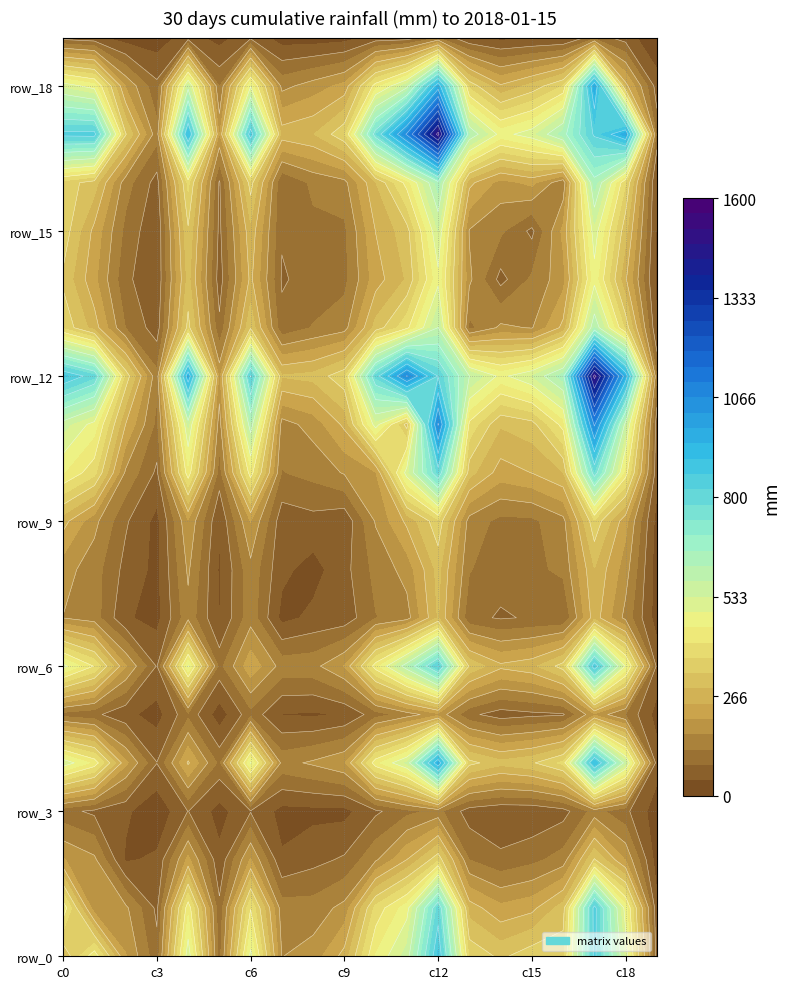

Reading left to right, what are all the values shown in this chart?

row_0: 292	440	208	96	522	105	506	163	182	262	454	551	873	361	319	355	351	838	519	64
row_1: 440	179	173	73	438	92	407	143	141	177	383	474	792	267	216	234	308	843	471	52
row_2: 208	173	35	49	216	52	209	46	69	88	157	246	356	122	92	111	141	332	201	20
row_3: 96	73	49	8	83	24	79	27	29	28	74	111	135	61	48	48	66	139	92	17
row_4: 522	438	216	83	252	112	495	150	171	200	437	540	958	342	301	322	380	902	550	61
row_5: 105	92	52	24	112	18	108	40	35	46	103	144	191	92	62	72	77	197	120	24
row_6: 506	407	209	79	495	108	234	148	151	207	433	604	824	320	256	275	347	863	485	72
row_7: 163	143	46	27	150	40	148	28	51	57	121	147	291	93	78	86	85	268	151	20
row_8: 182	141	69	29	171	35	151	51	25	68	136	180	301	126	96	113	132	285	183	18
row_9: 262	177	88	28	200	46	207	57	68	51	168	256	357	147	111	114	151	360	219	24
row_10: 454	383	157	74	437	103	433	121	136	168	202	515	791	303	227	247	286	770	431	56
row_11: 551	474	246	111	540	144	604	147	180	256	515	310	1072	399	292	312	427	1077	555	60
row_12: 873	792	356	135	958	191	824	291	301	357	791	1072	817	575	479	533	637	1501	947	122
row_13: 361	267	122	61	342	92	320	93	126	147	303	399	575	111	173	161	258	614	357	43
row_14: 319	216	92	48	301	62	256	78	96	111	227	292	479	173	68	131	189	475	252	29
row_15: 355	234	111	48	322	72	275	86	113	114	247	312	533	161	131	72	216	516	301	34
row_16: 351	308	141	66	380	77	347	85	132	151	286	427	637	258	189	216	134	635	371	35
row_17: 838	843	332	139	902	197	863	268	285	360	770	1077	1501	614	475	516	635	830	968	104
row_18: 519	471	201	92	550	120	485	151	183	219	431	555	947	357	252	301	371	968	261	63
row_19: 64	52	20	17	61	24	72	20	18	24	56	60	122	43	29	34	35	104	63	2